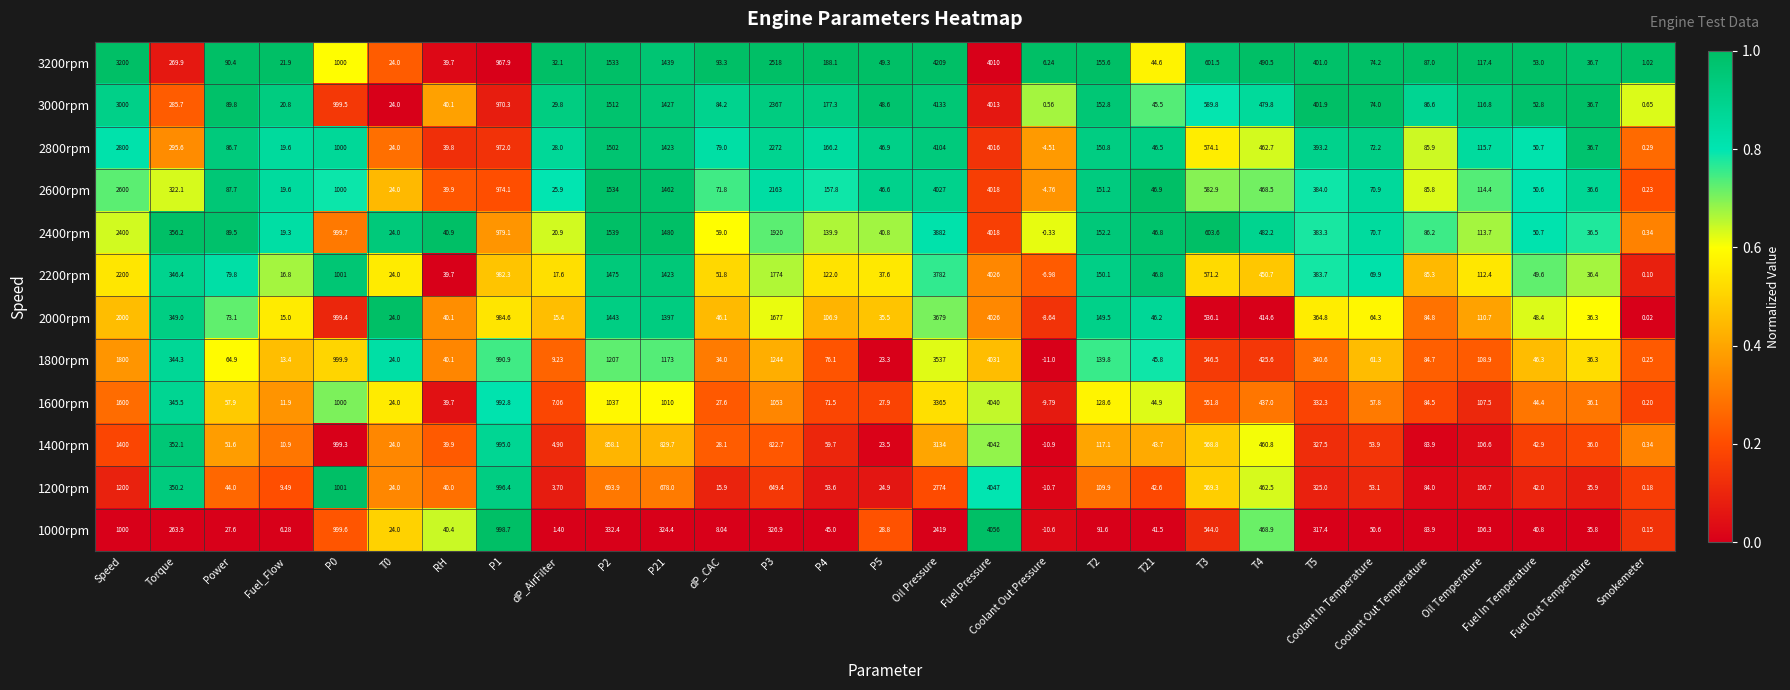

At which category is the sum across all series the highest?

Fuel Pressure